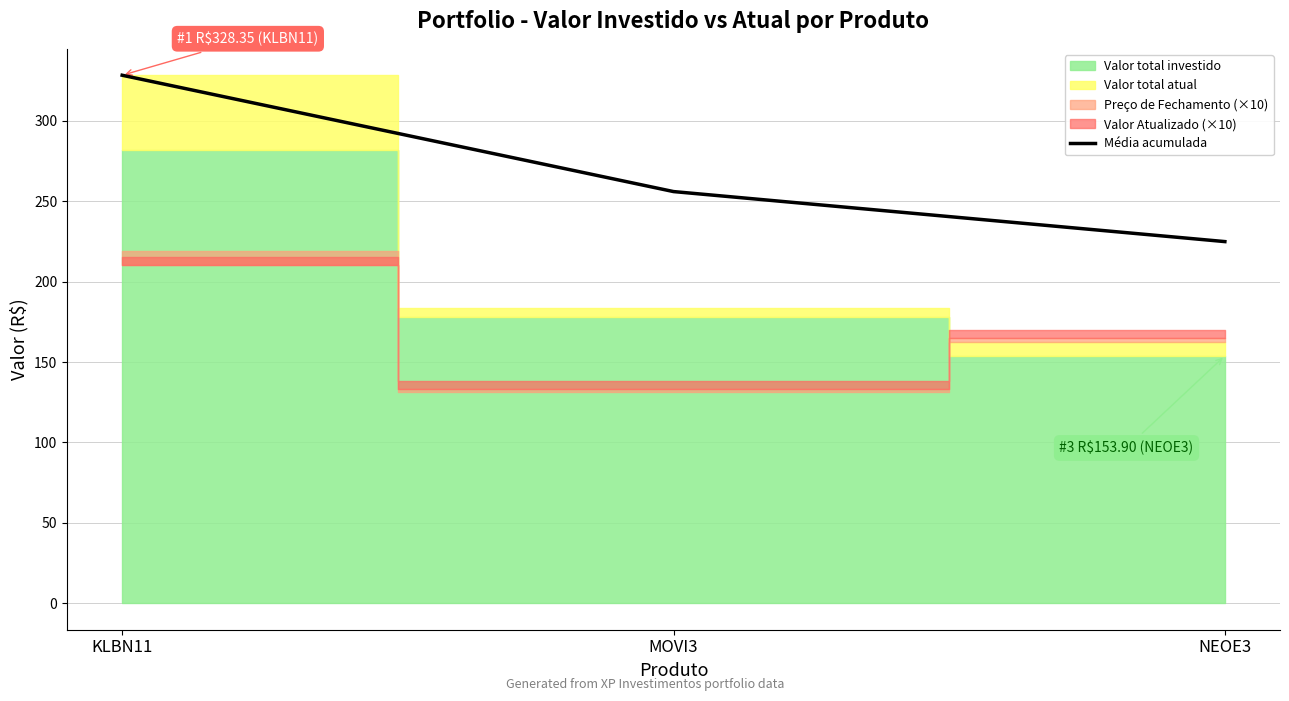

List the labels in order of value, smallest first.

NEOE3, MOVI3, KLBN11